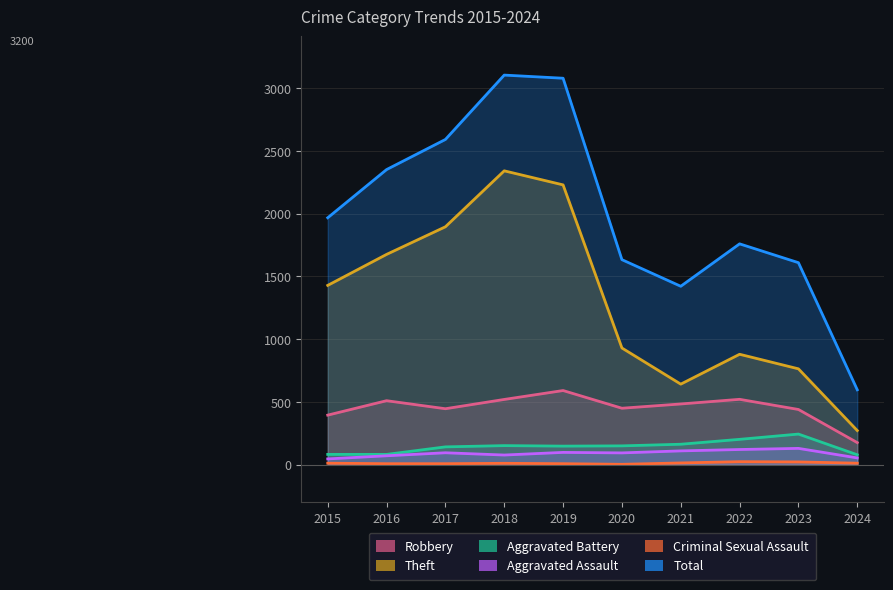

At which label does Aggravated Battery reach its minimum?

2024